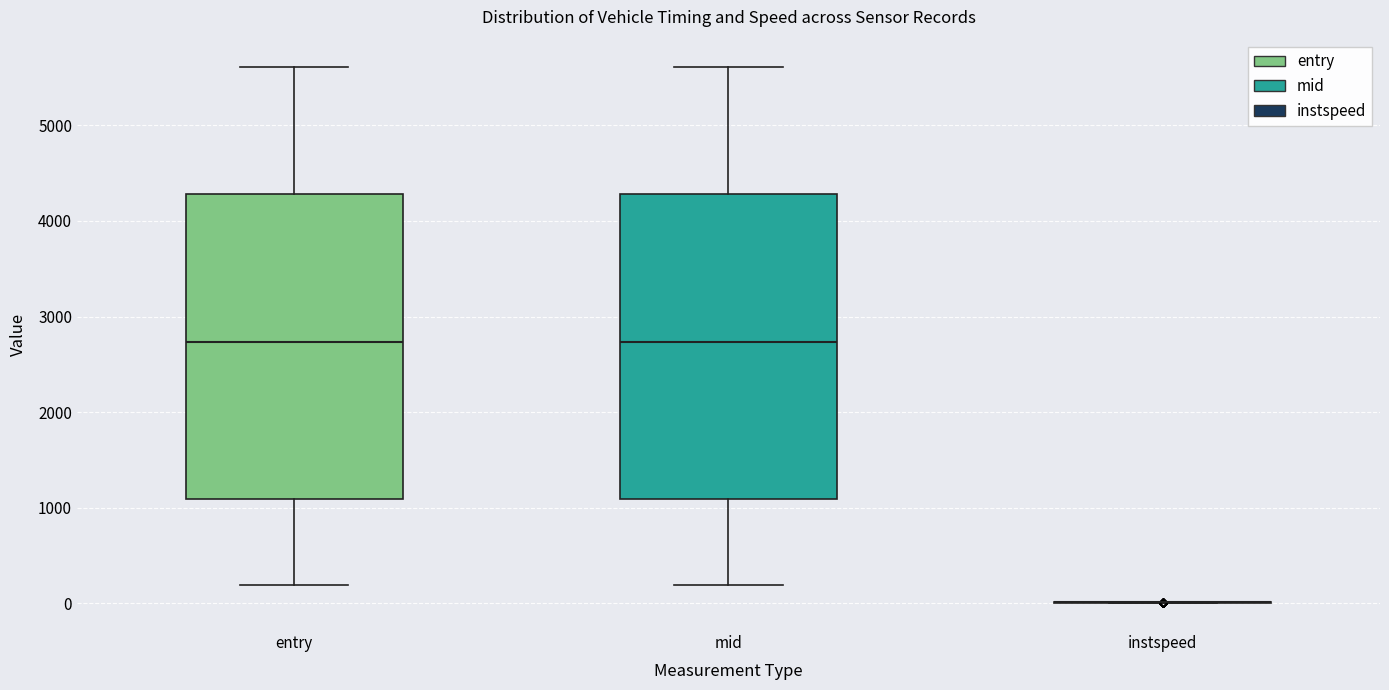

Reading left to right, read every box against the y-axis: the position of its median line, the range the box covers, and the ends of its whiskers. The values are not printed on the chart, so give them approximately, as read against the axis.

entry: median 2700, box 1100 to 4300, whiskers 200 to 5600
mid: median 2700, box 1100 to 4300, whiskers 200 to 5600
instspeed: box collapsed to a line at 0, whiskers 0 to 0